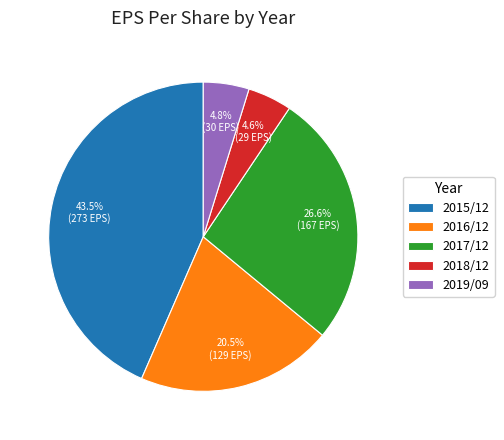

To the nearest percent, what portion does 2017/12 represent?

27%